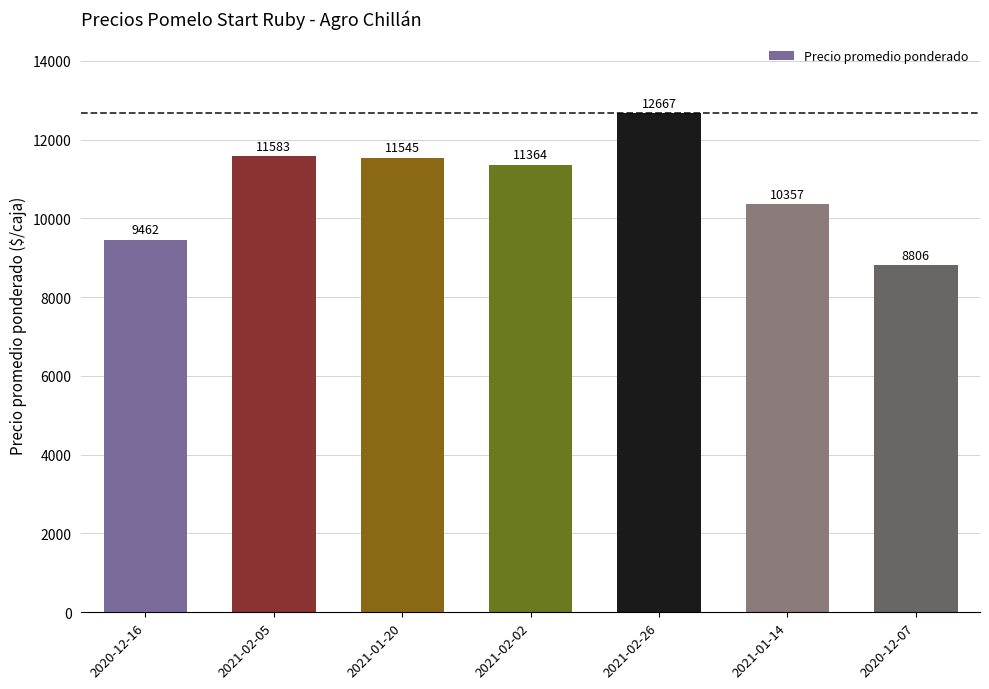

The chart shows a value of 7157 at 2021-02-26. True or false?

False